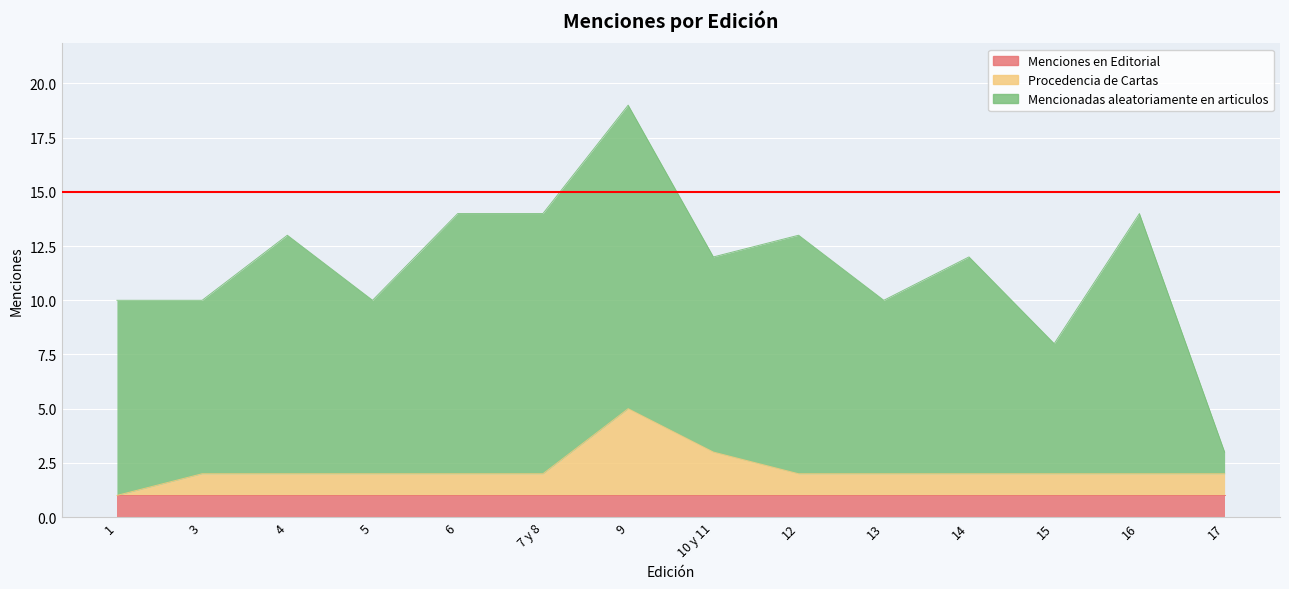

True or false: Mencionadas aleatoriamente en articulos has a value of 8 at 13.

True